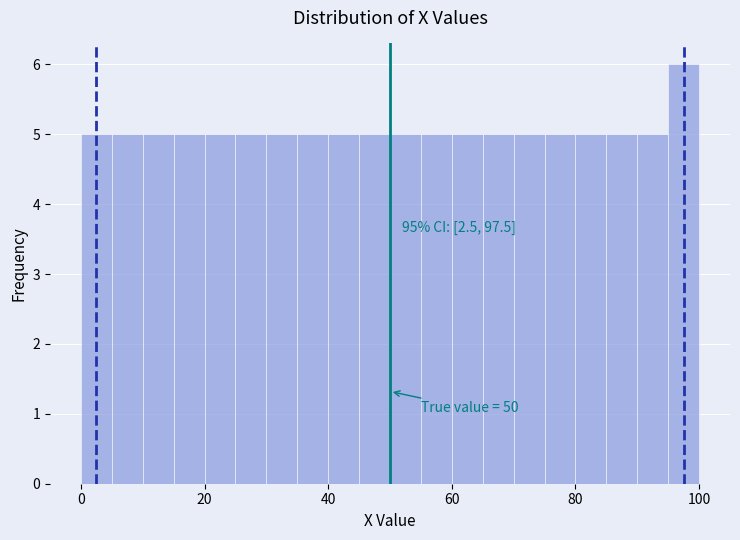

Around what value on the x-axis is the tallest bar? Give the approximate position of its centre, as read against the axis.

98